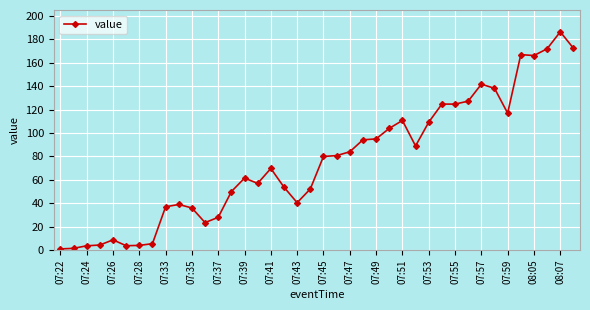

What is the value of the 33rd point from the left?

141.8